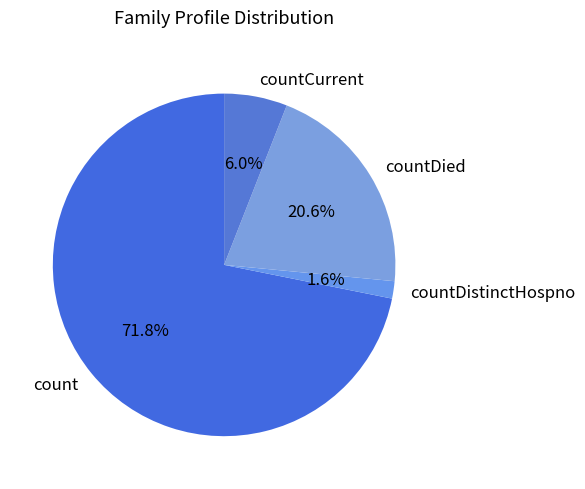

Count the number of slices in the pie.

4